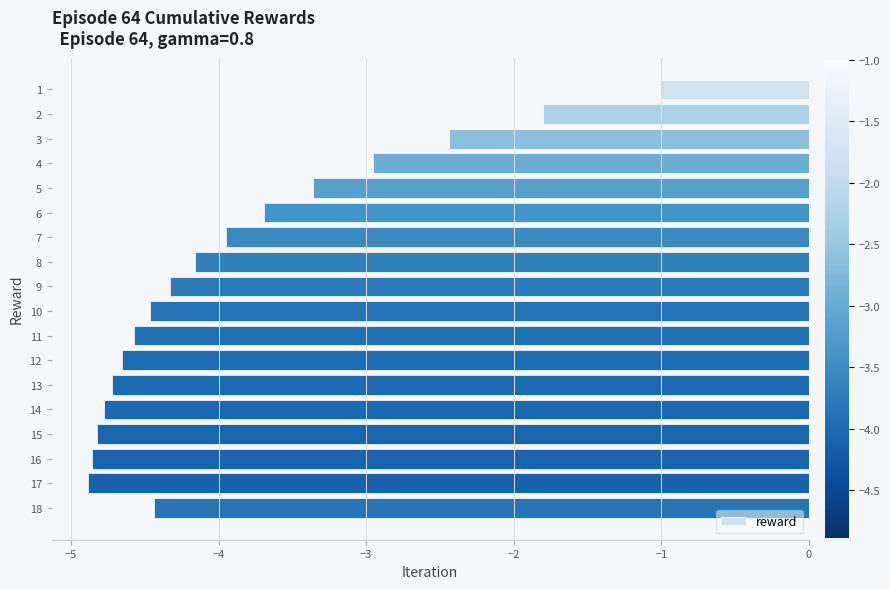

Which category has the highest value across all series?

1